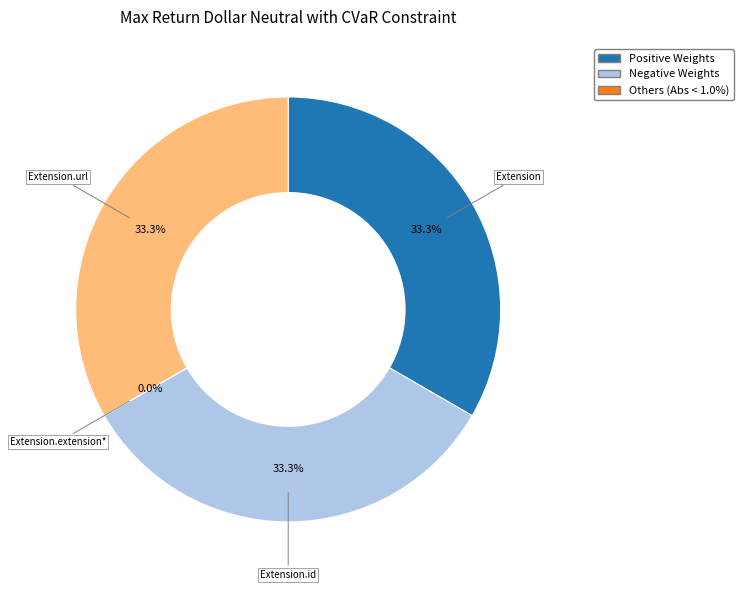

Does any single category account for the majority?

No